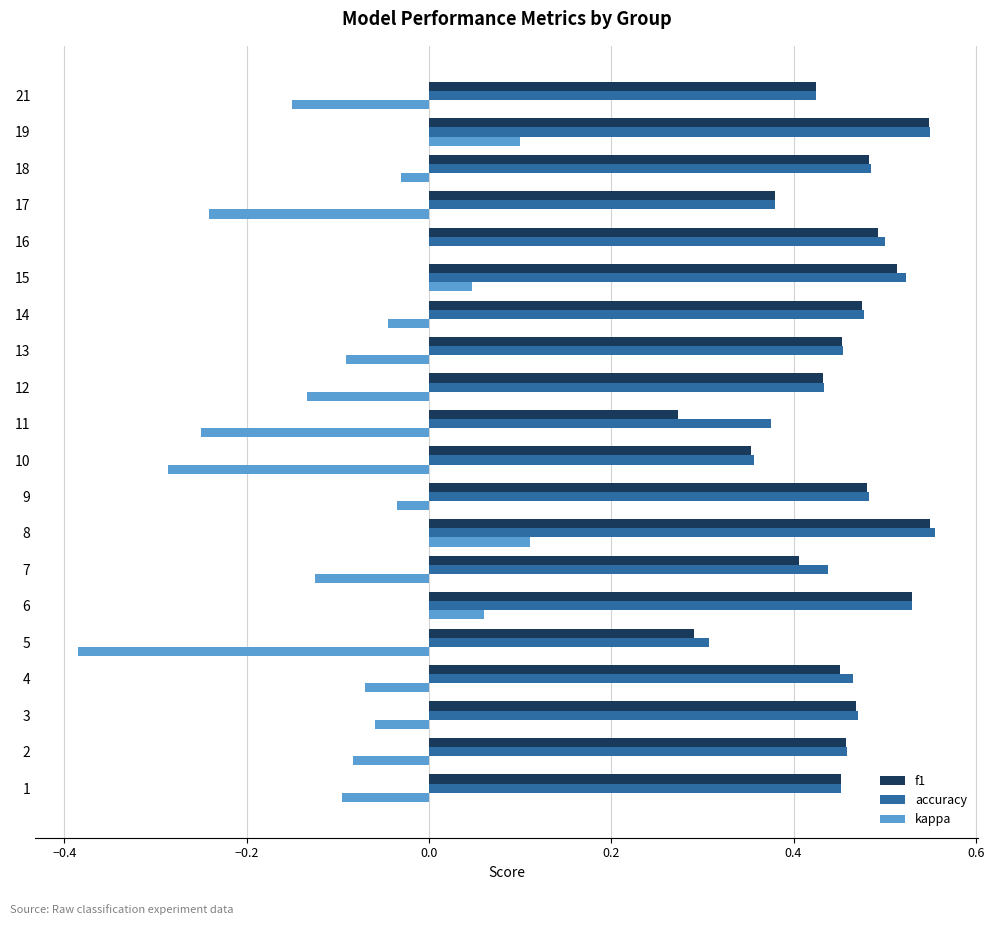

What is the sum of the f1 values at 16 and 5?

0.8